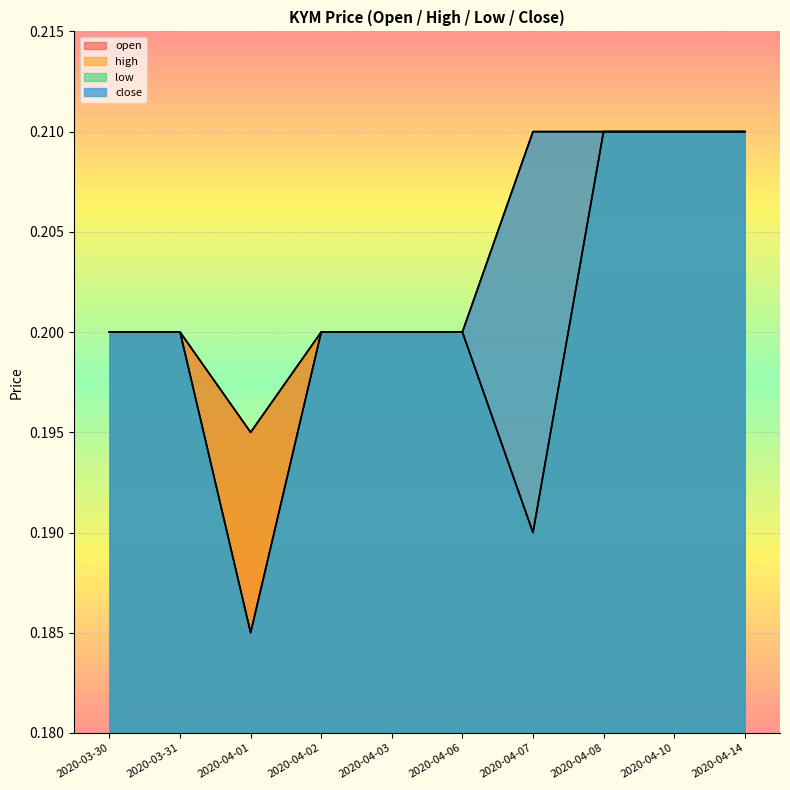

Reading left to right, extract all data points from this chart.

open: 0.2	0.2	0.2	0.2	0.2	0.2	0.2	0.2	0.2	0.2
high: 0.2	0.2	0.2	0.2	0.2	0.2	0.2	0.2	0.2	0.2
low: 0.2	0.2	0.2	0.2	0.2	0.2	0.2	0.2	0.2	0.2
close: 0.2	0.2	0.2	0.2	0.2	0.2	0.2	0.2	0.2	0.2